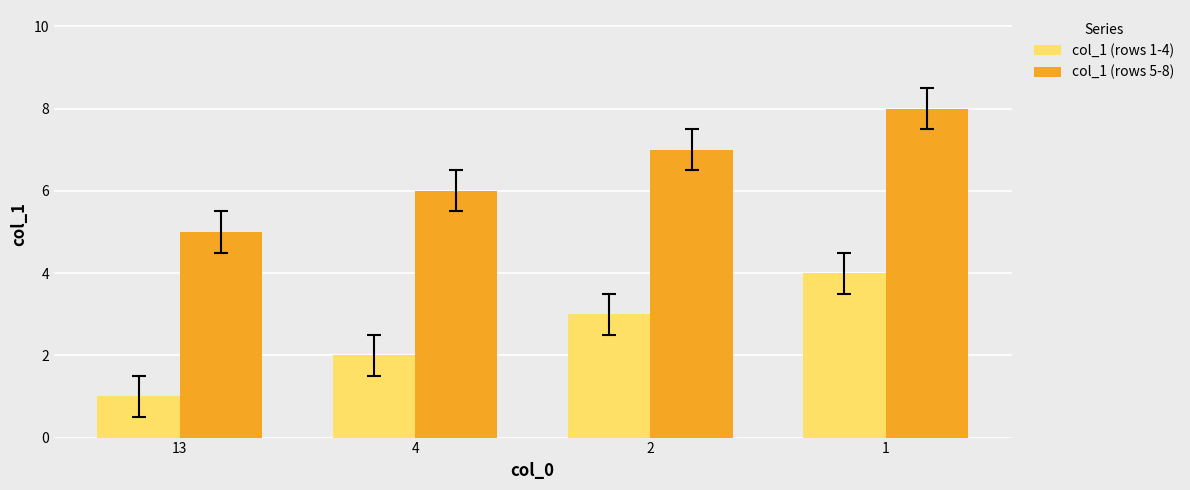

What is the value of the col_1 (rows 1-4) bar at the 4th from the left?

4